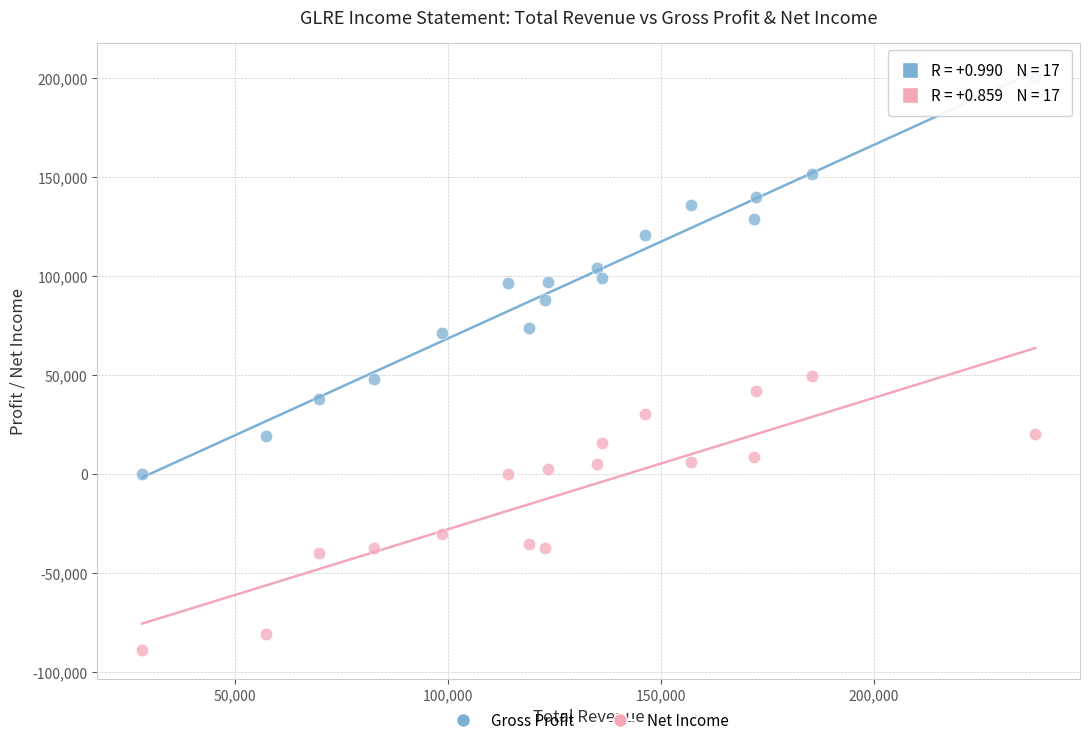

Which series has the widest spread of Y values?

Gross Profit